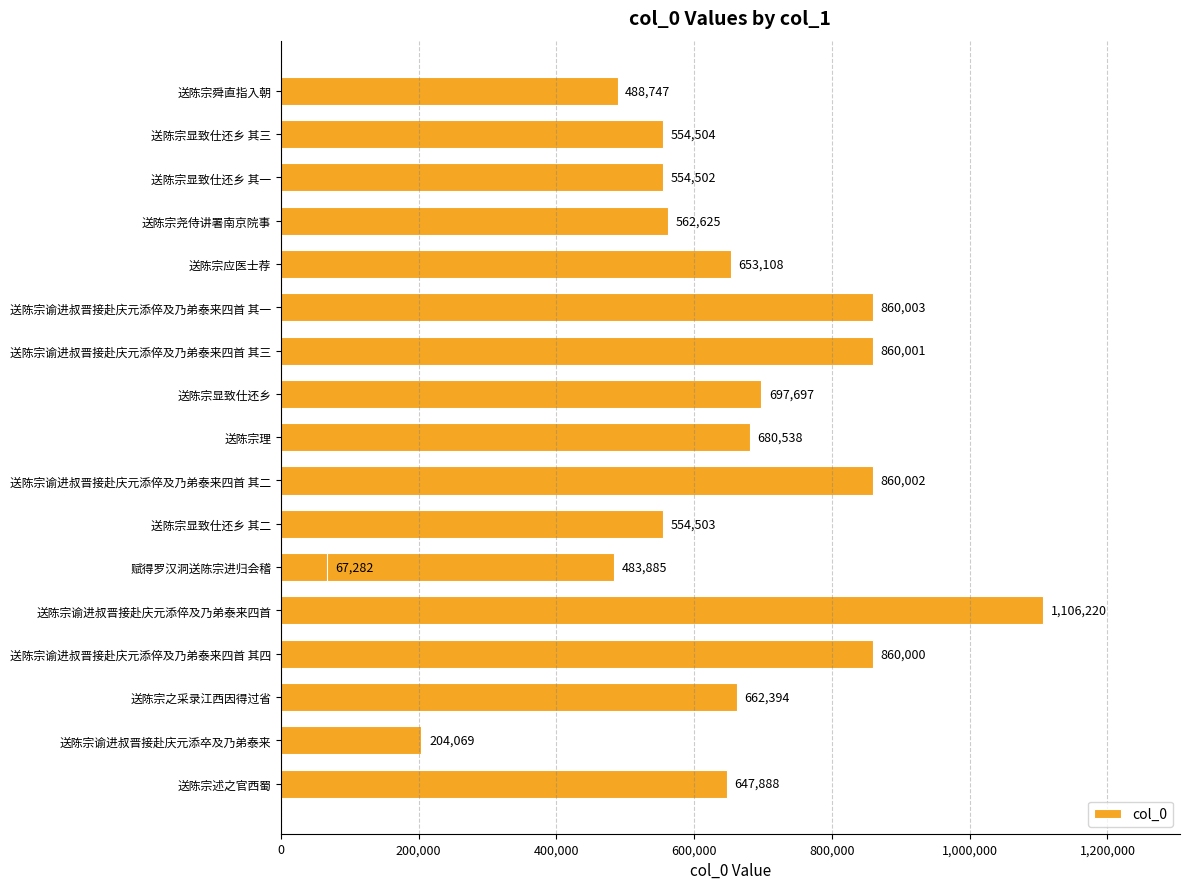

Between 送陈宗谕进叔晋接赴庆元添倅及乃弟泰来四首 其四 and 送陈宗舜直指入朝, which is larger?

送陈宗谕进叔晋接赴庆元添倅及乃弟泰来四首 其四